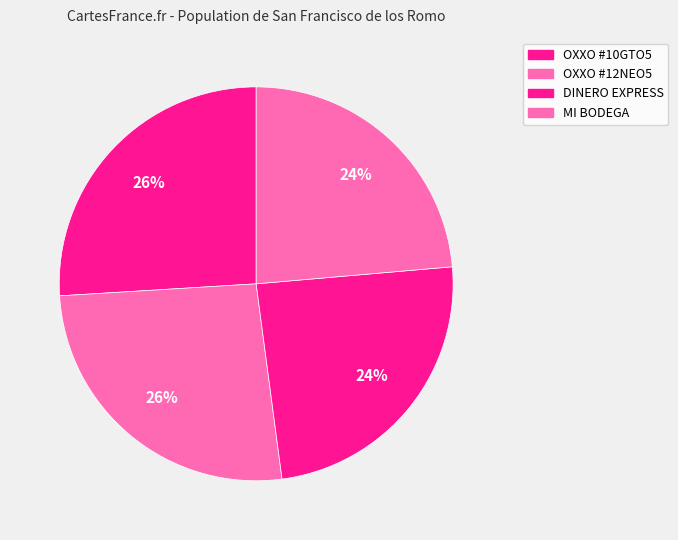

How many segments does this pie chart have?

4